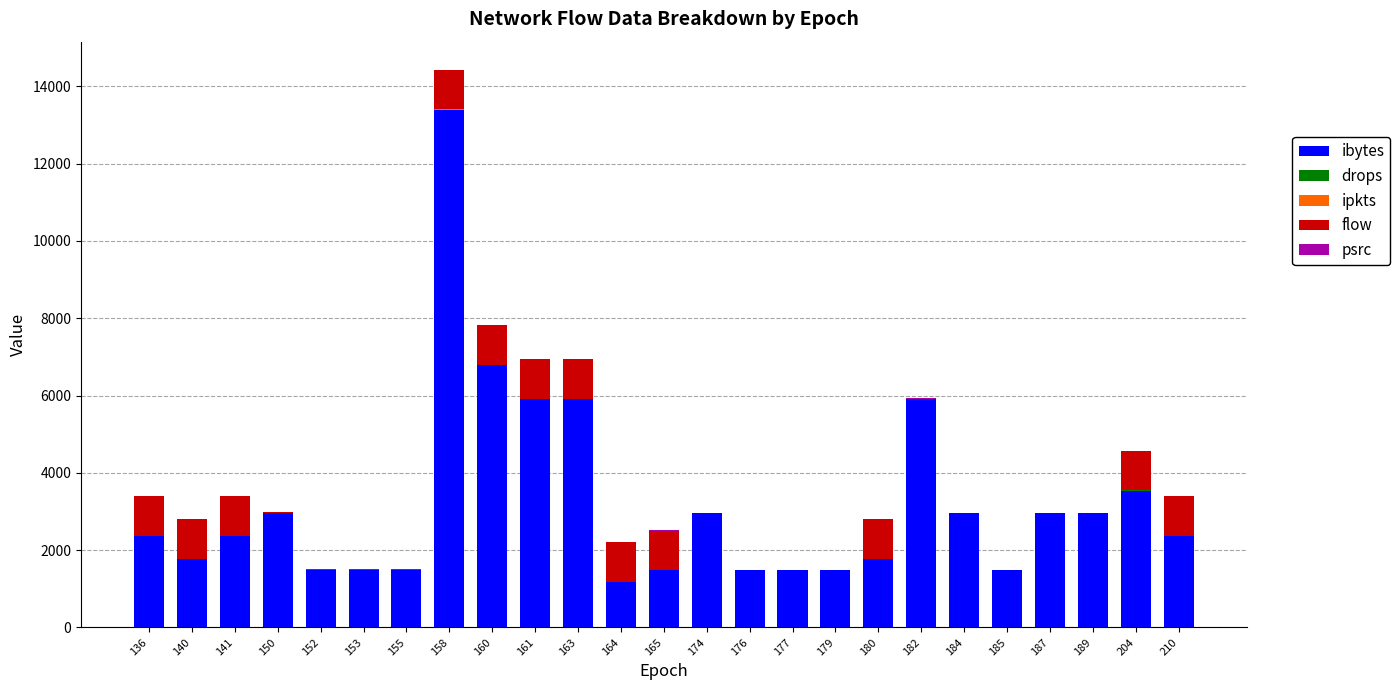

Where is ibytes nearest to the value 7284?

160